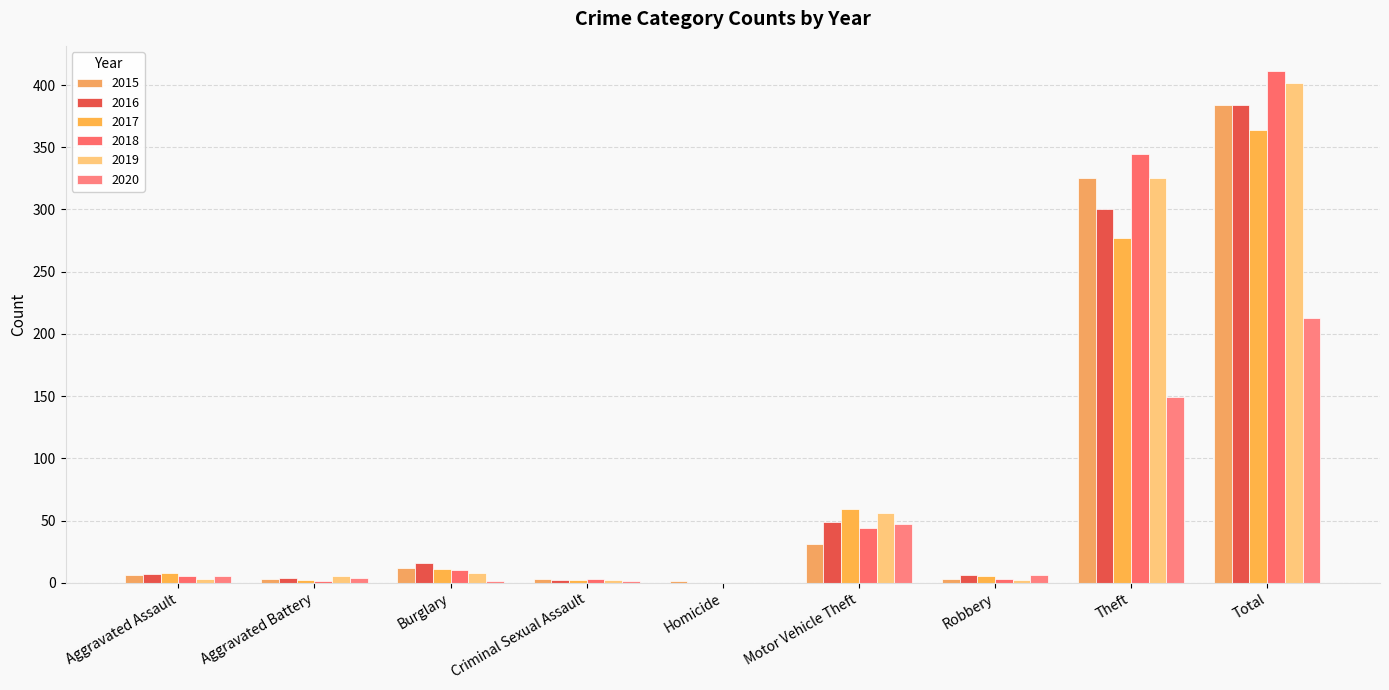

At which category is the sum across all series the highest?

Total